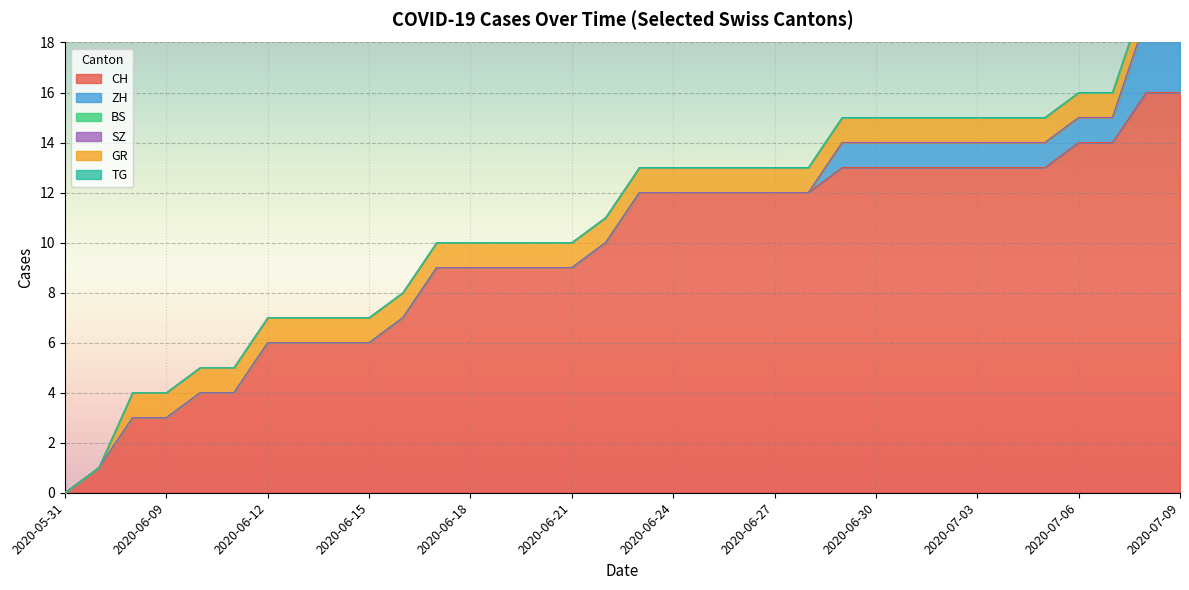

What is the difference between the maximum and minimum values in the CH series?

16